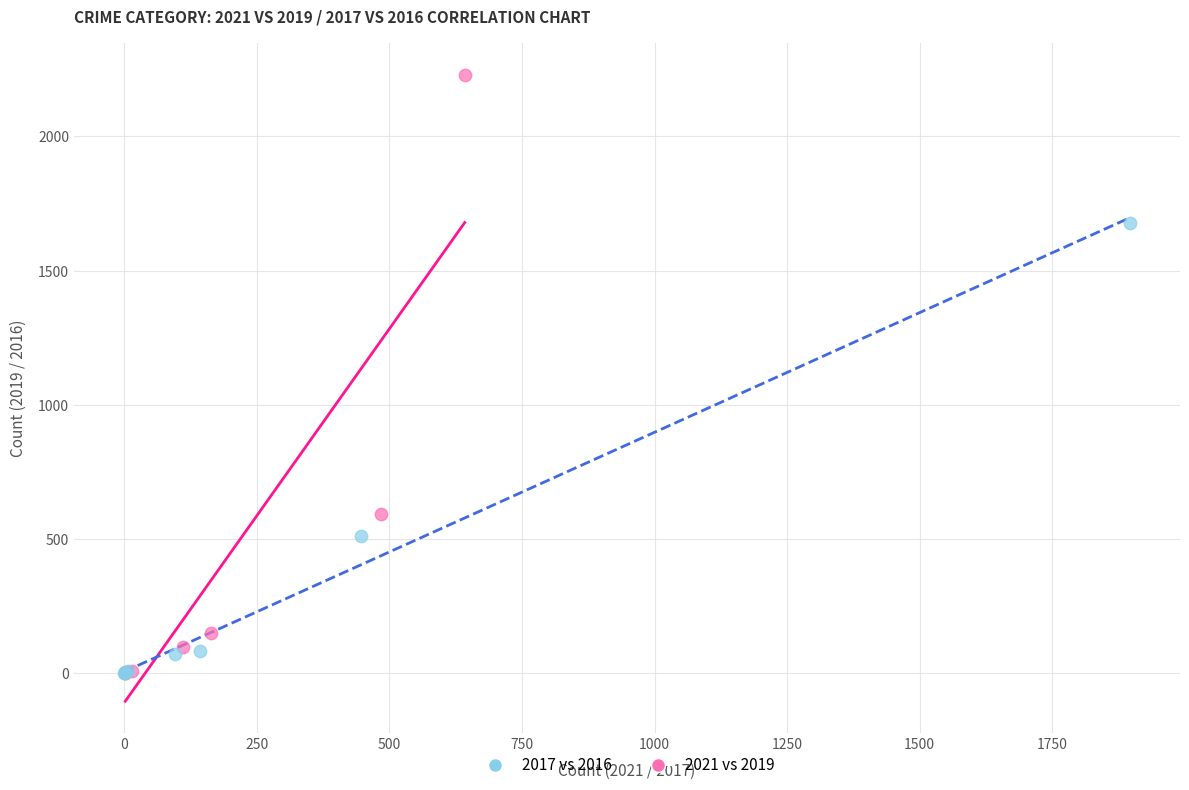

What are all the series names shown in the legend?

2017 vs 2016, 2021 vs 2019